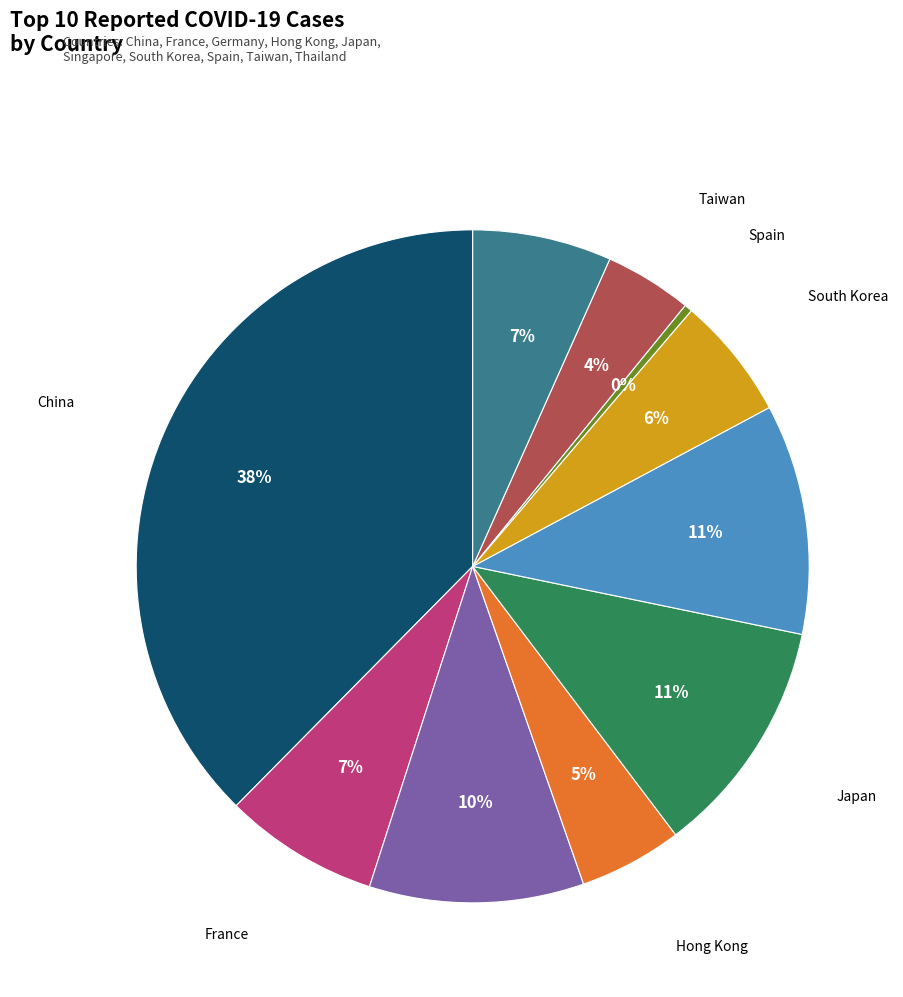

To the nearest percent, what is the combined percentage of France and China?

45%